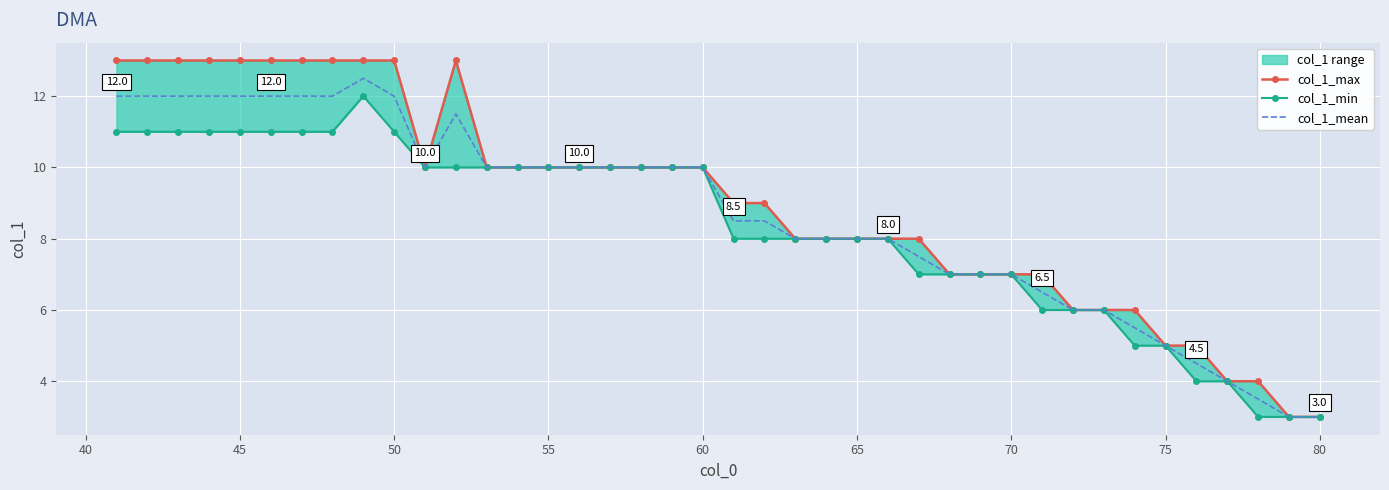

Reading right to left, what are all the values shown in this chart?

col_1_max: 3.0	3.0	4.0	4.0	5.0	5.0	6.0	6.0	6.0	7.0	7.0	7.0	7.0	8.0	8.0	8.0	8.0	8.0	9.0	9.0	10.0	10.0	10.0	10.0	10.0	10.0	10.0	10.0	13.0	10.0	13.0	13.0	13.0	13.0	13.0	13.0	13.0	13.0	13.0	13.0
col_1_min: 3.0	3.0	3.0	4.0	4.0	5.0	5.0	6.0	6.0	6.0	7.0	7.0	7.0	7.0	8.0	8.0	8.0	8.0	8.0	8.0	10.0	10.0	10.0	10.0	10.0	10.0	10.0	10.0	10.0	10.0	11.0	12.0	11.0	11.0	11.0	11.0	11.0	11.0	11.0	11.0
col_1_mean: 3.0	3.0	3.5	4.0	4.5	5.0	5.5	6.0	6.0	6.5	7.0	7.0	7.0	7.5	8.0	8.0	8.0	8.0	8.5	8.5	10.0	10.0	10.0	10.0	10.0	10.0	10.0	10.0	11.5	10.0	12.0	12.5	12.0	12.0	12.0	12.0	12.0	12.0	12.0	12.0